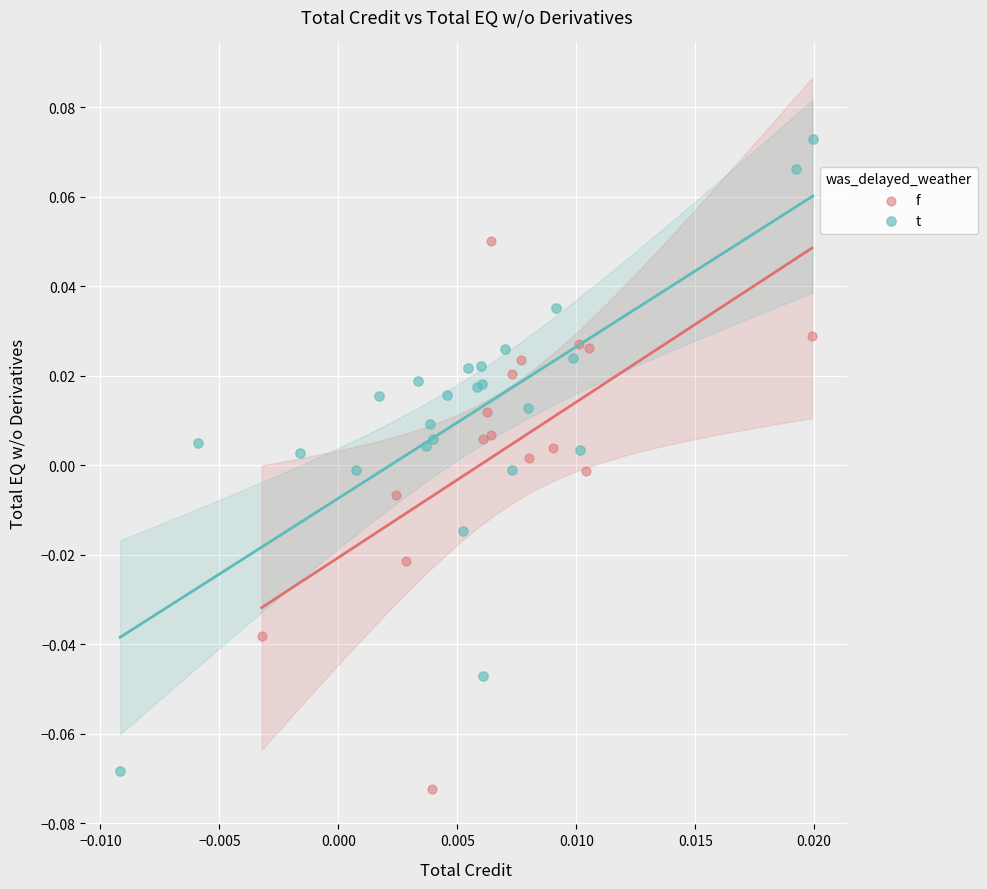

Which series contains the lowest Y value?

f